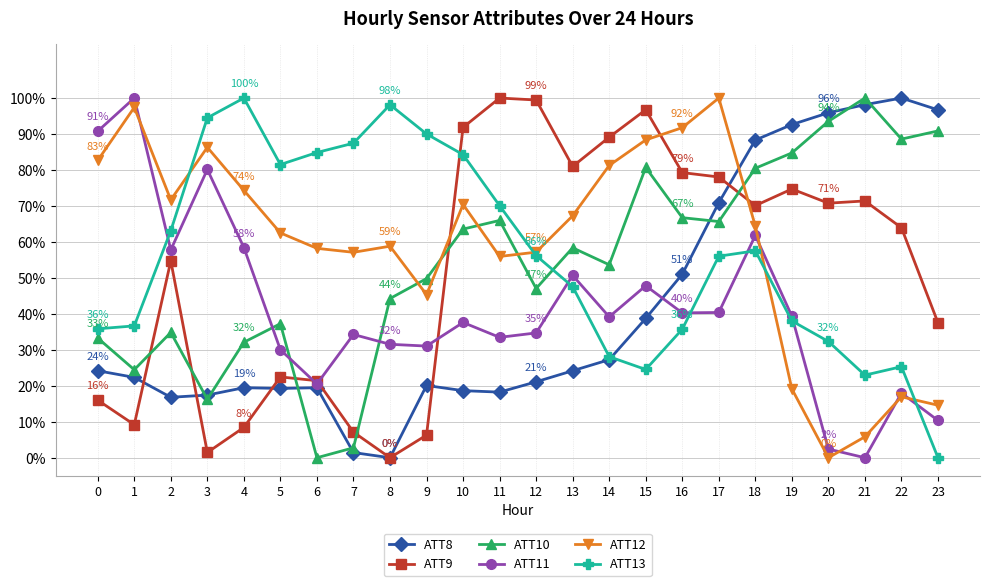

Between 0 and 3, which series saw the biggest shift?

ATT13